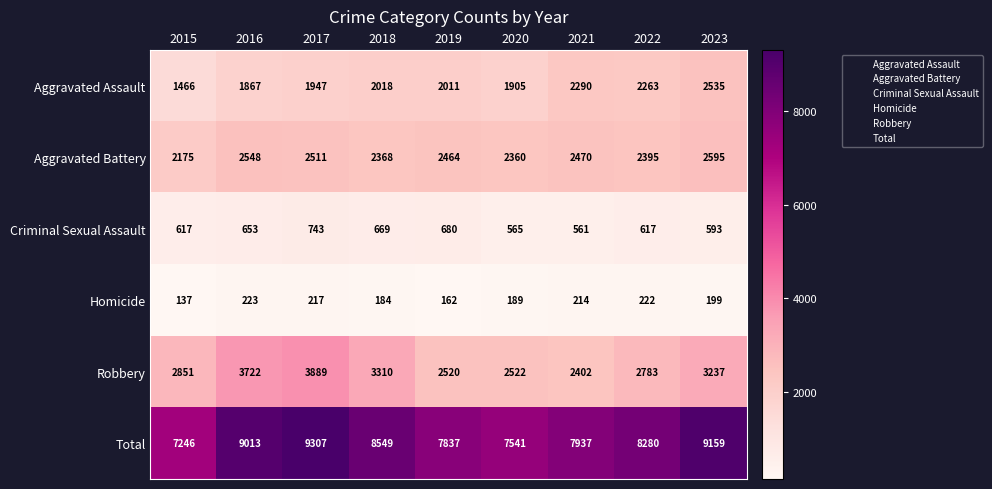

At which category is the sum across all series the highest?

2017